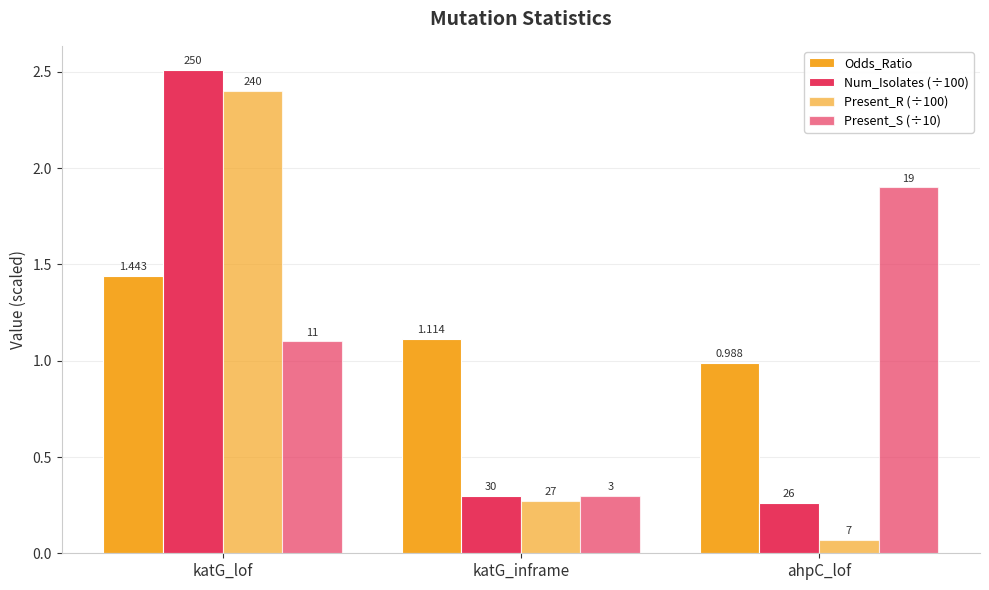

Rank the series at ahpC_lof from highest to lowest value.

Present_S (÷10), Odds_Ratio, Num_Isolates (÷100), Present_R (÷100)